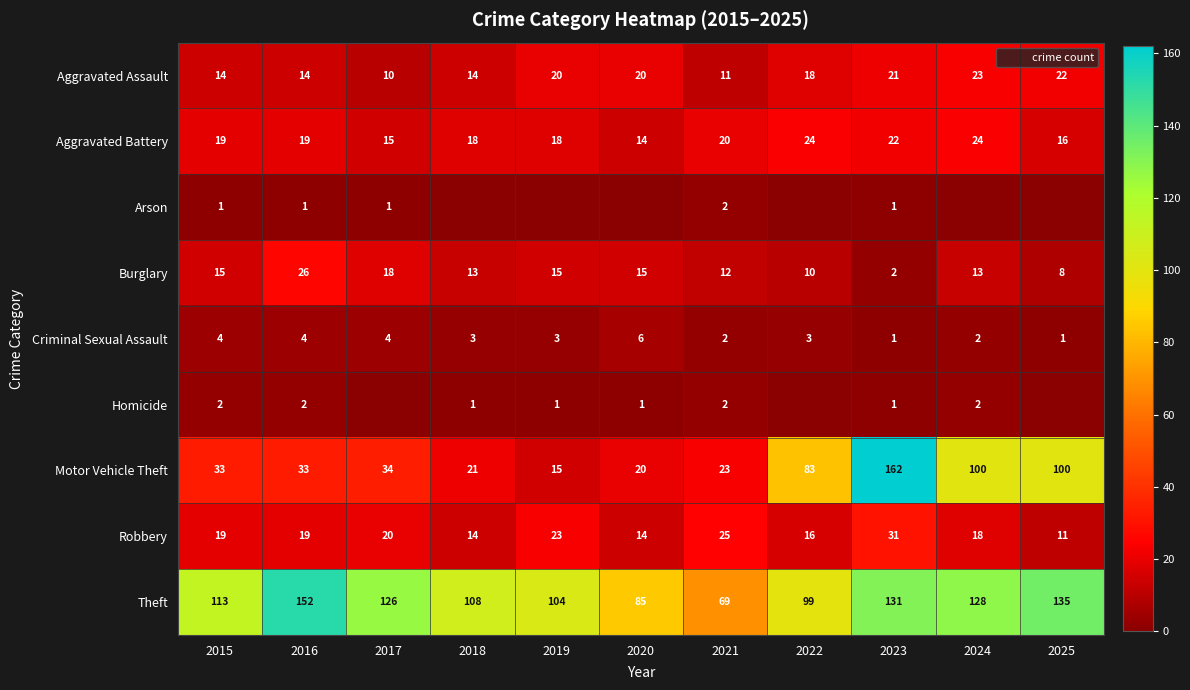

Between 2018 and 2020, which is larger?

2020